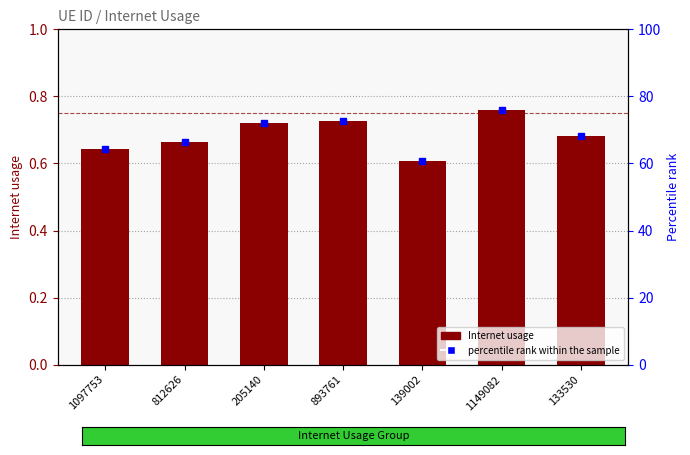

Does the chart contain any negative values?

No